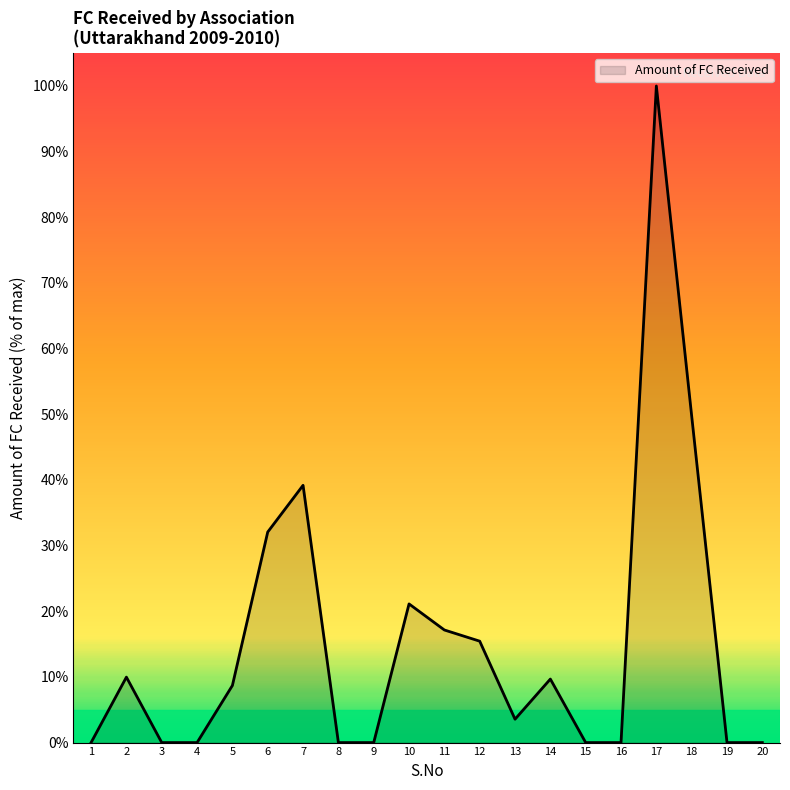

The chart shows a value of 58.1 at 19. True or false?

False